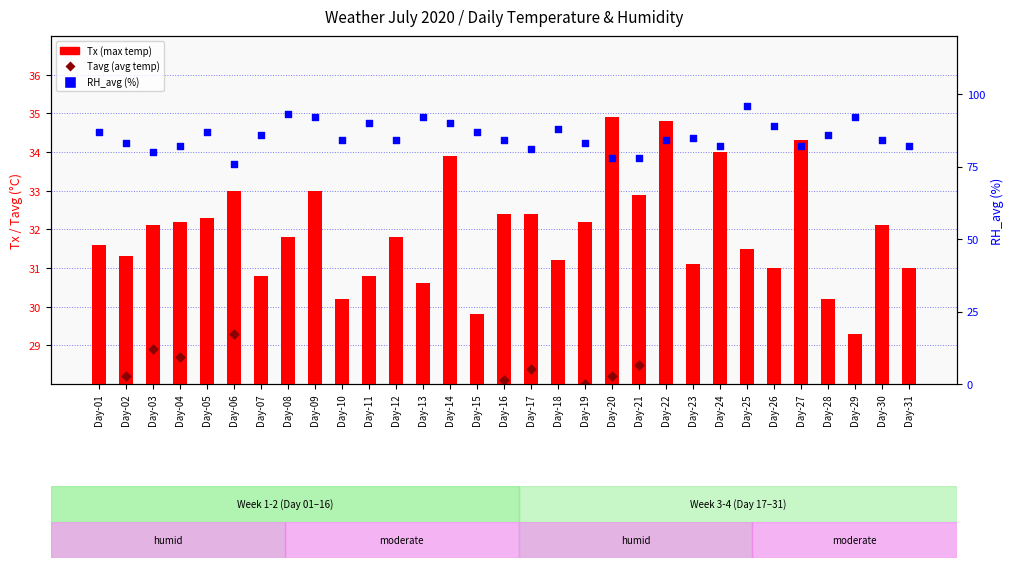

At which category is the sum across all series the highest?

Day-25